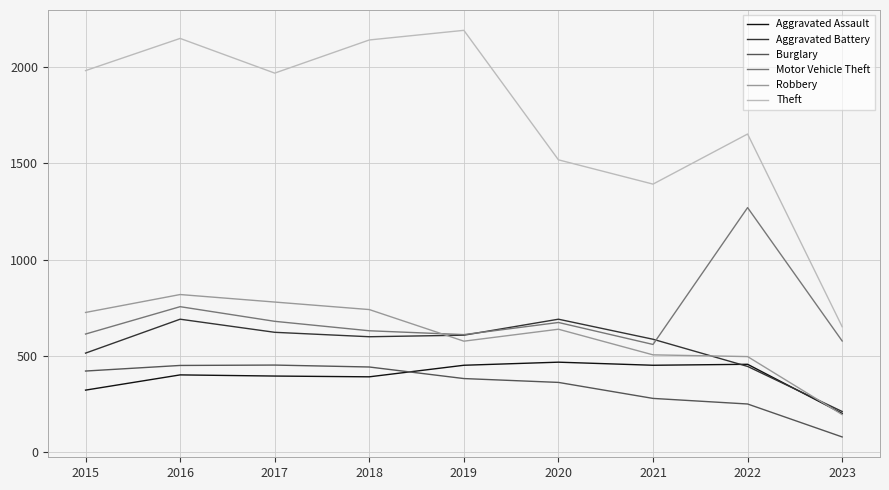

At which label is Aggravated Assault closest to 335?

2015